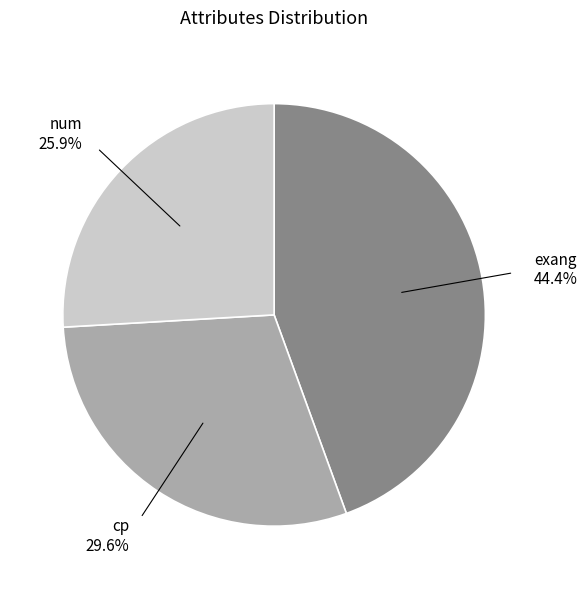

The num slice represents 26% of the pie. True or false?

True